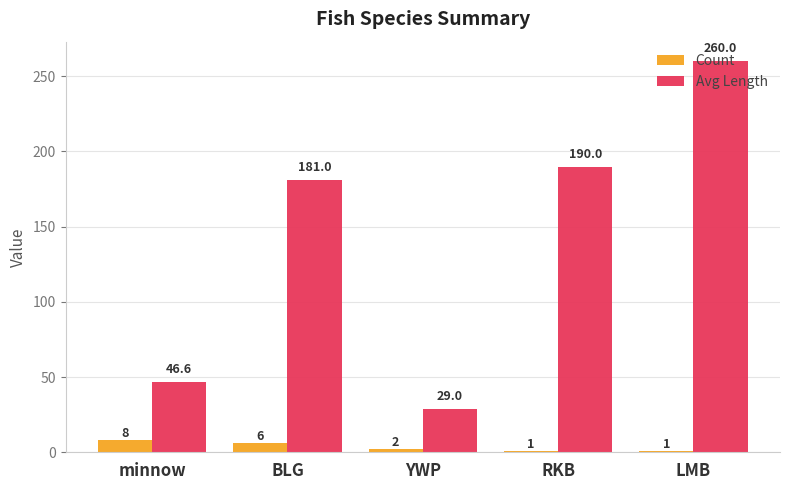

Which series has the largest range (max minus min)?

Avg Length